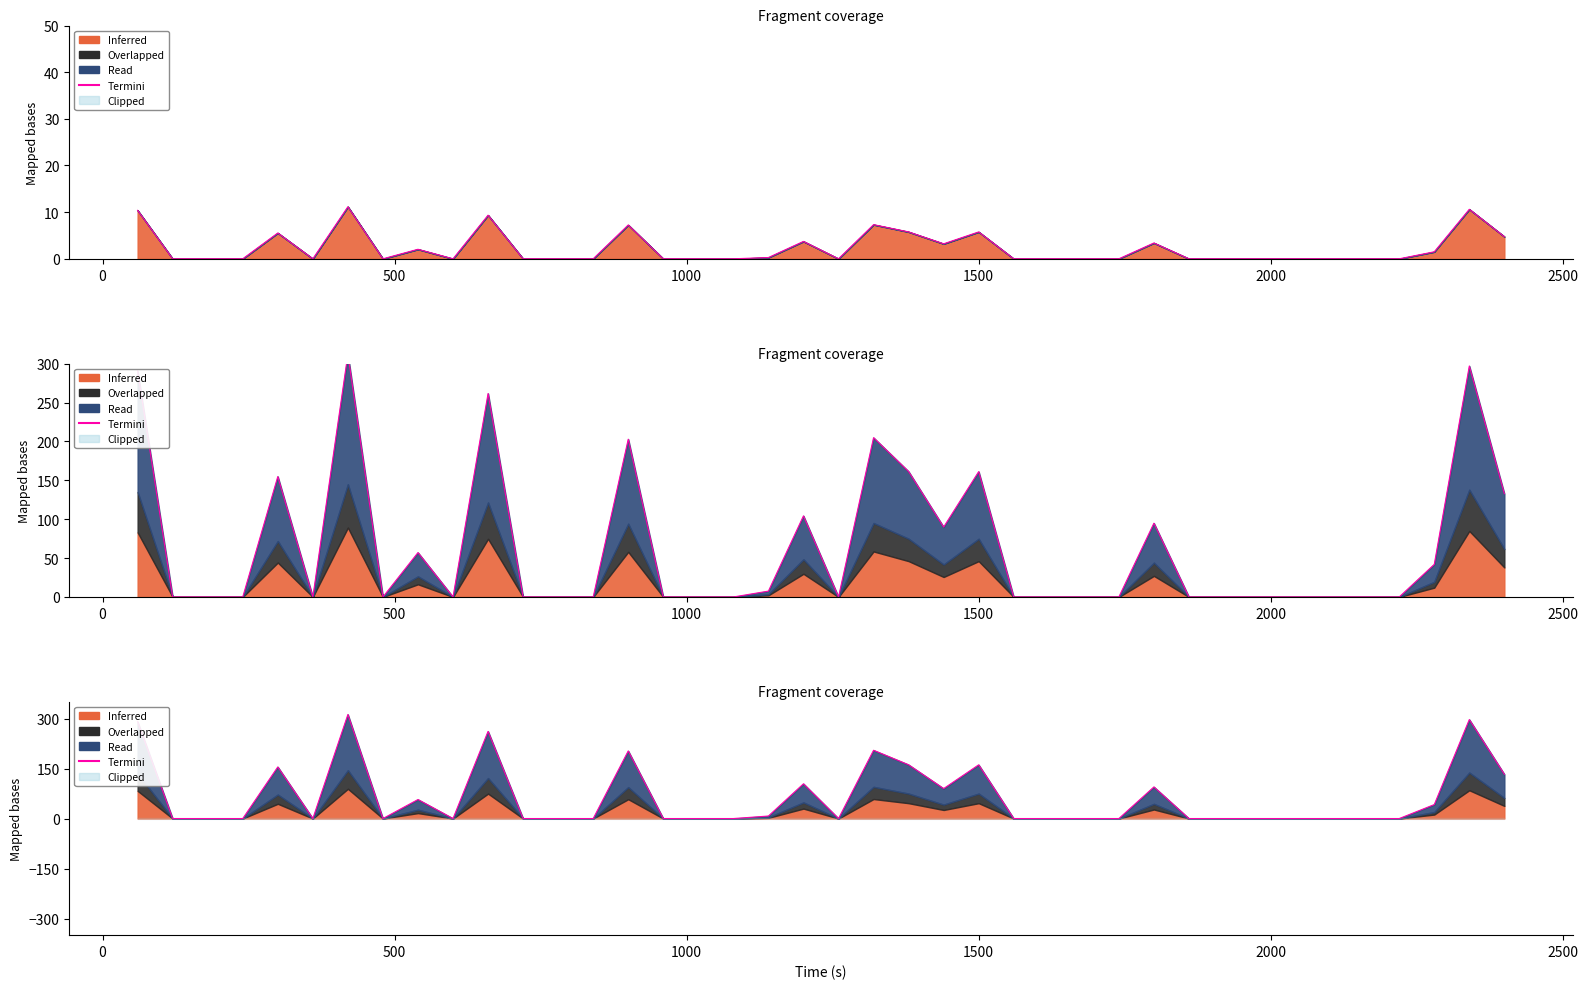

Read the value at 1500.

154.9